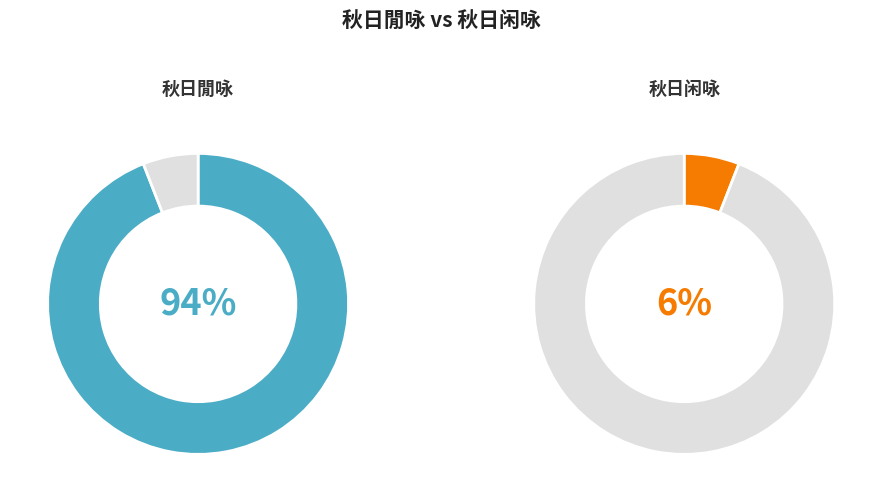

What percentage is the 秋日閒咏 slice, to the nearest percent?

94%